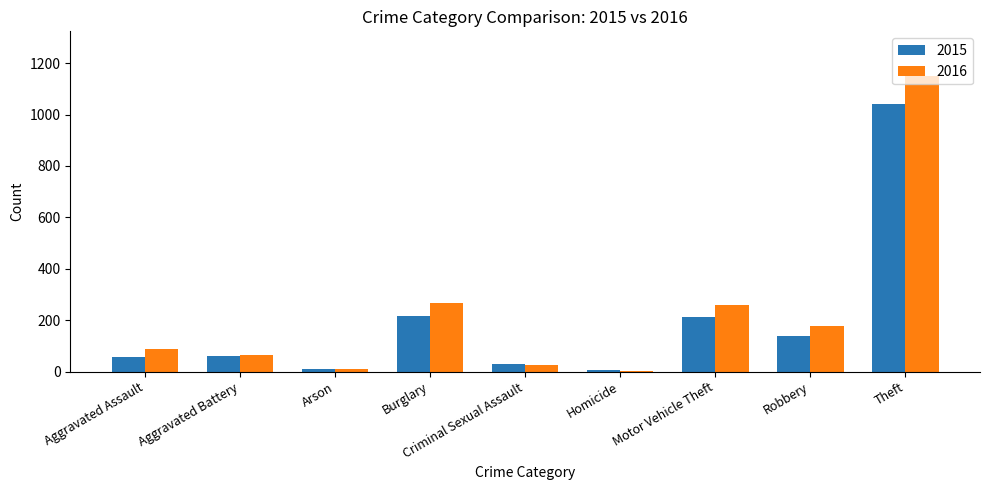

What is the approximate value of 2015 at Motor Vehicle Theft?

212